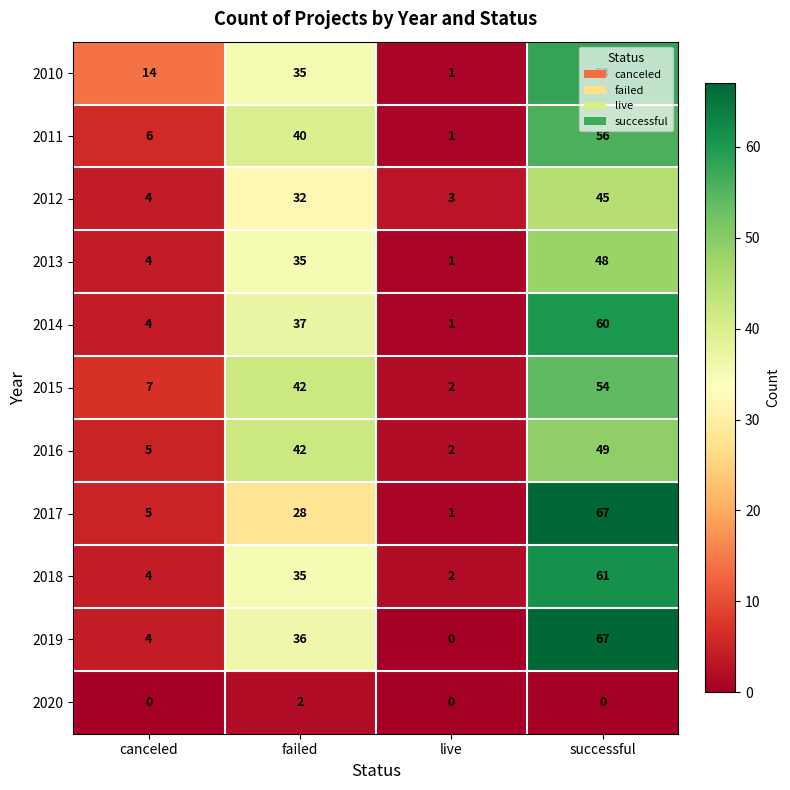

At how many categories does at least one series exceed 37?

2